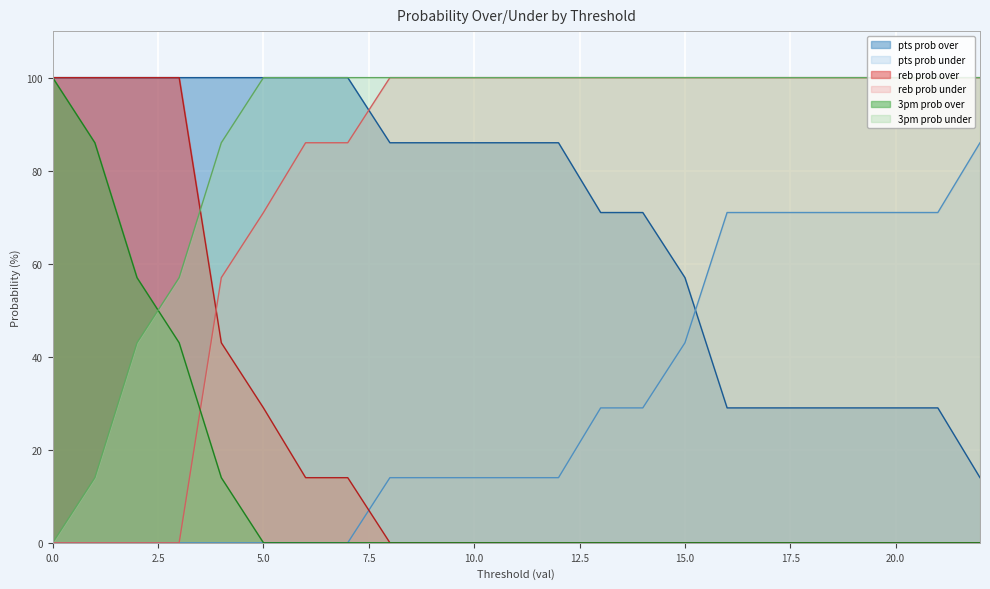

What is the sum of all reb prob over values?

500